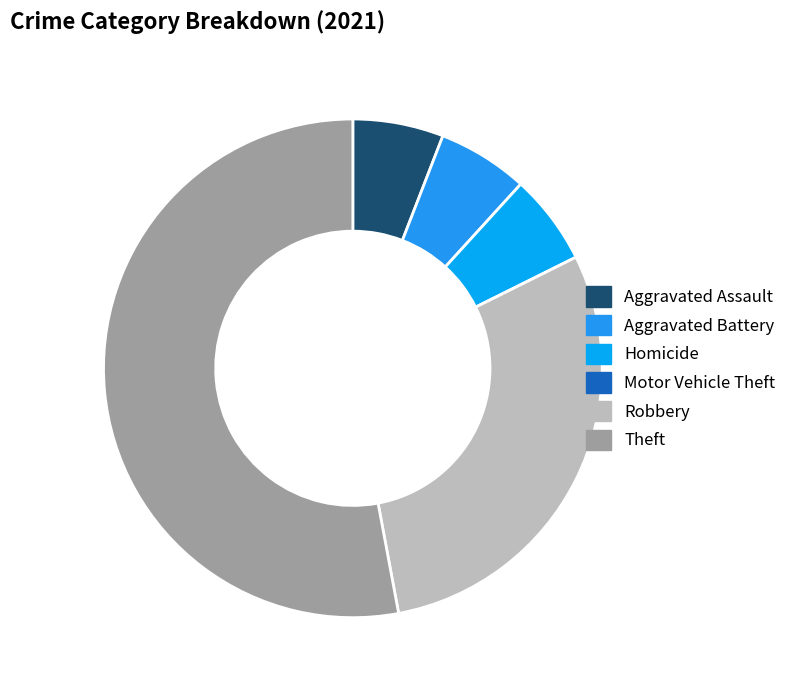

What percentage is NOT represented by Aggravated Assault?

94.1%